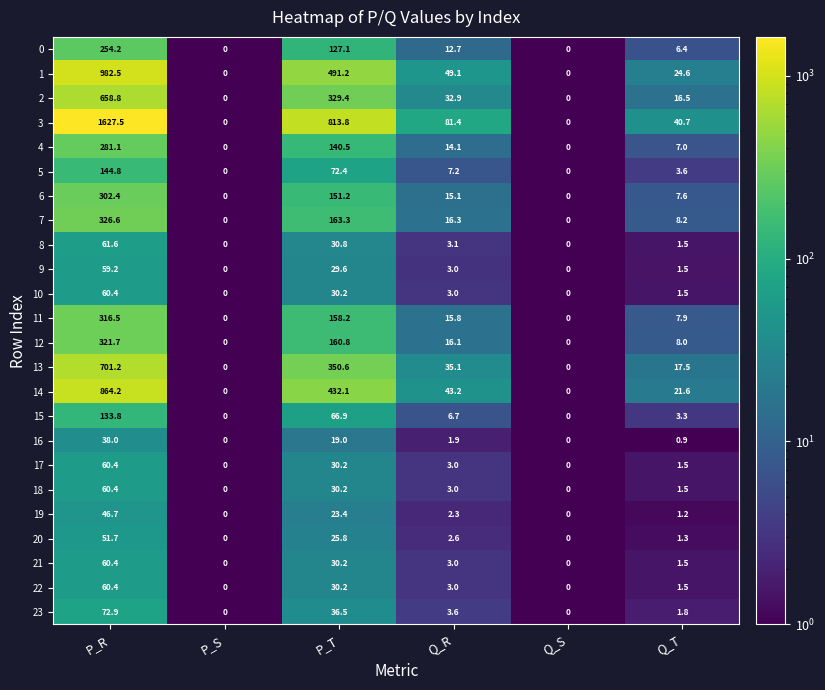

What is the average value of the 20 series?

13.6